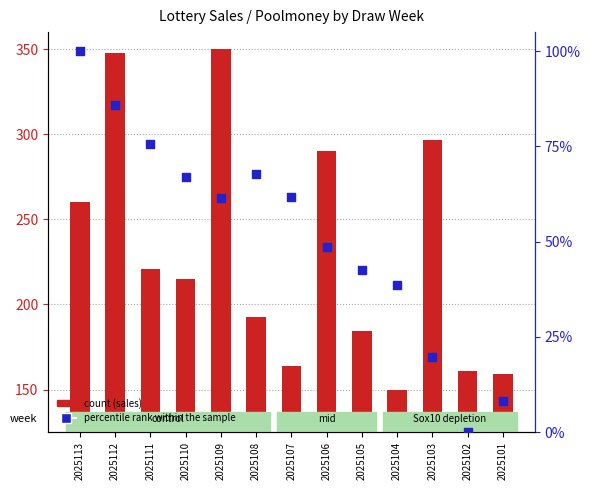

Which series has the widest spread of Y values?

count (sales normalized)